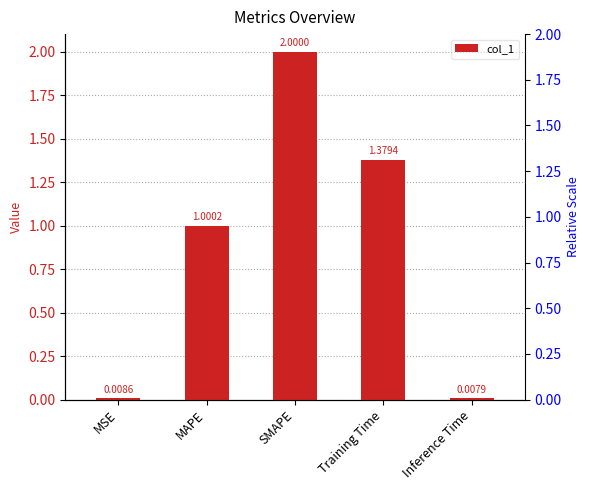

Between MAPE and Inference Time, which is larger?

MAPE